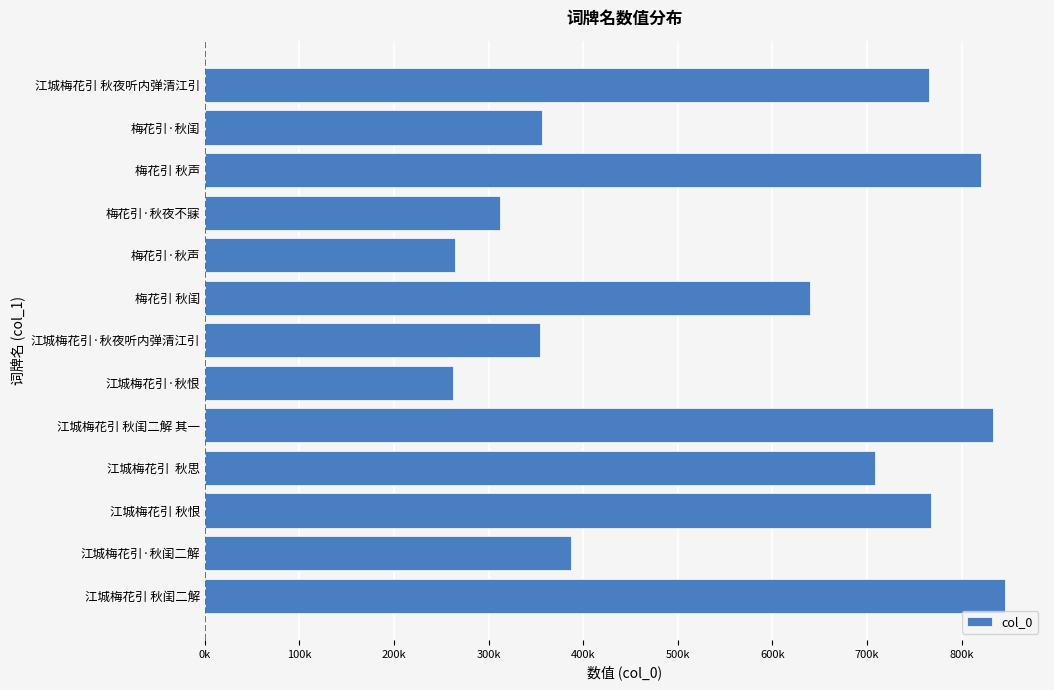

Are the bars horizontal?

Yes